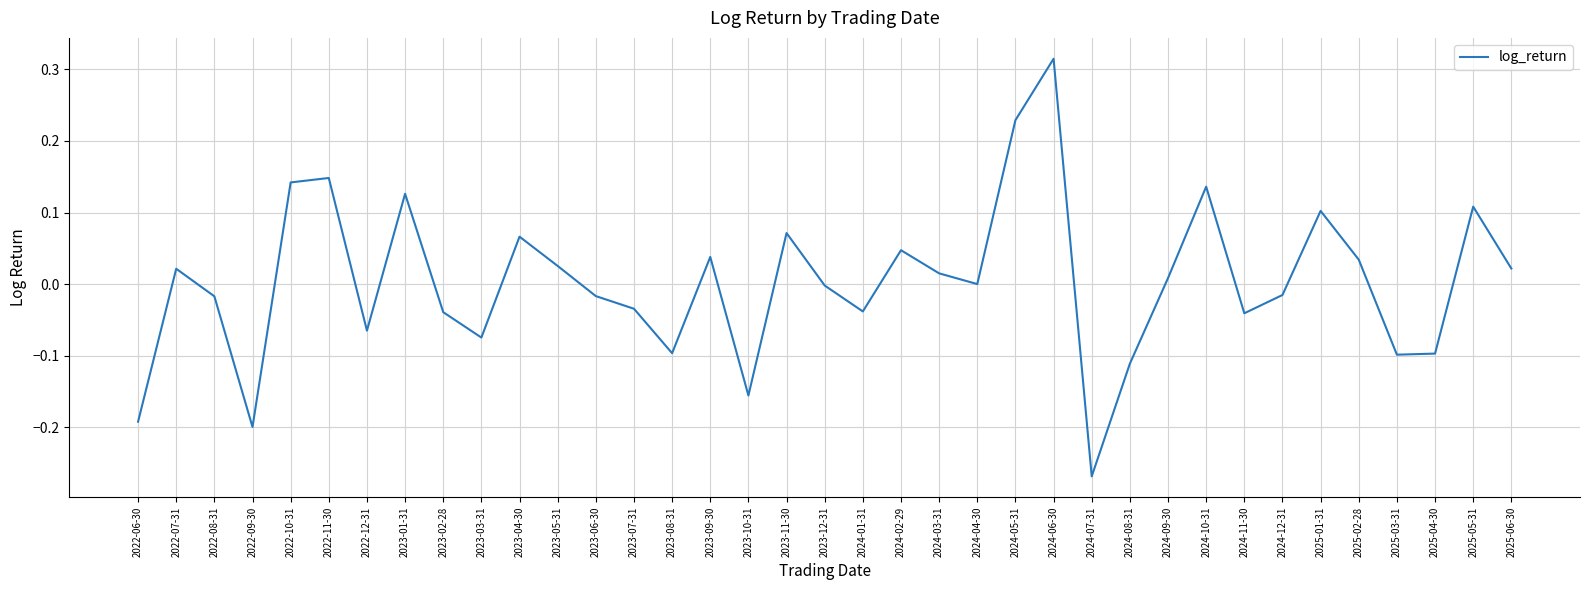

Which has a higher value, 2023-05-31 or 2022-10-31?

2022-10-31